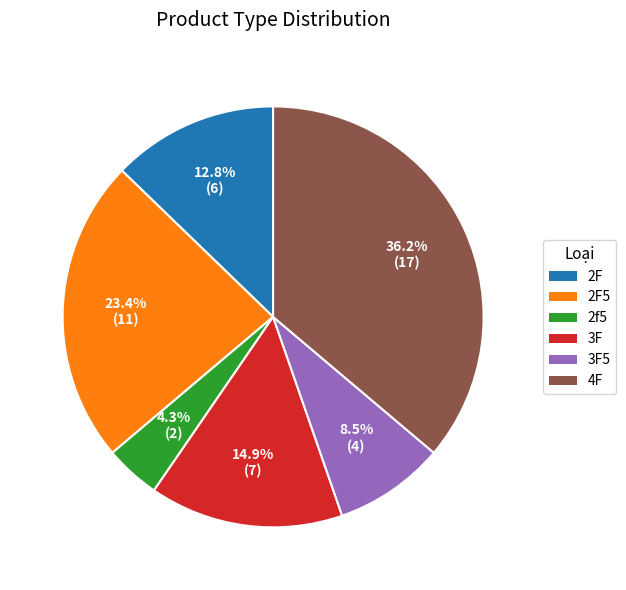

To the nearest percent, what is the average slice percentage?

17%